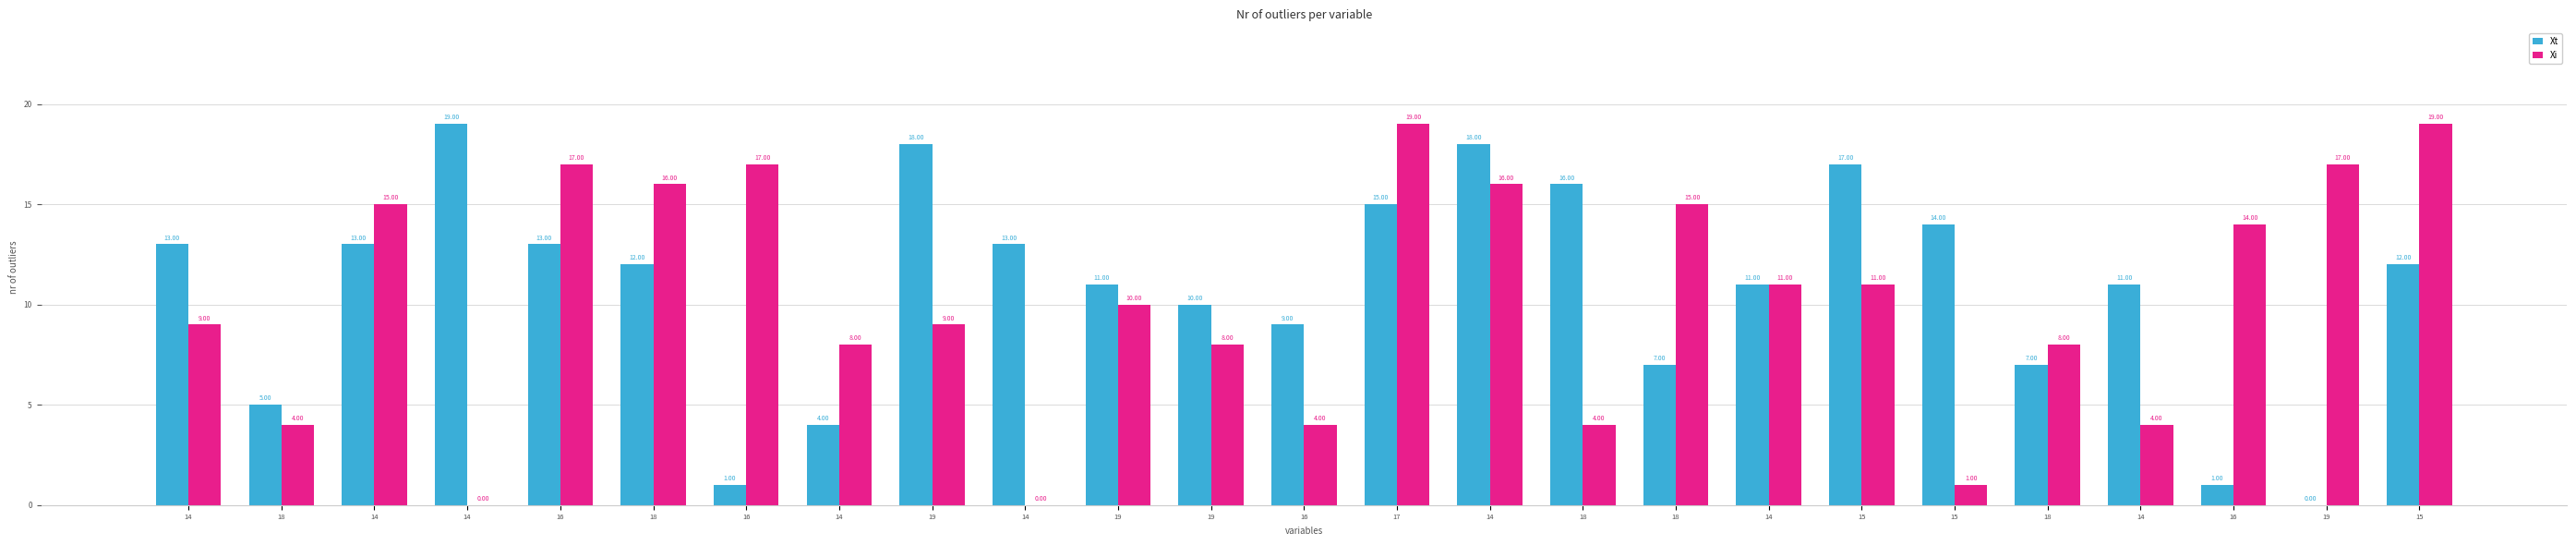

How many values in Xi are above zero?

23